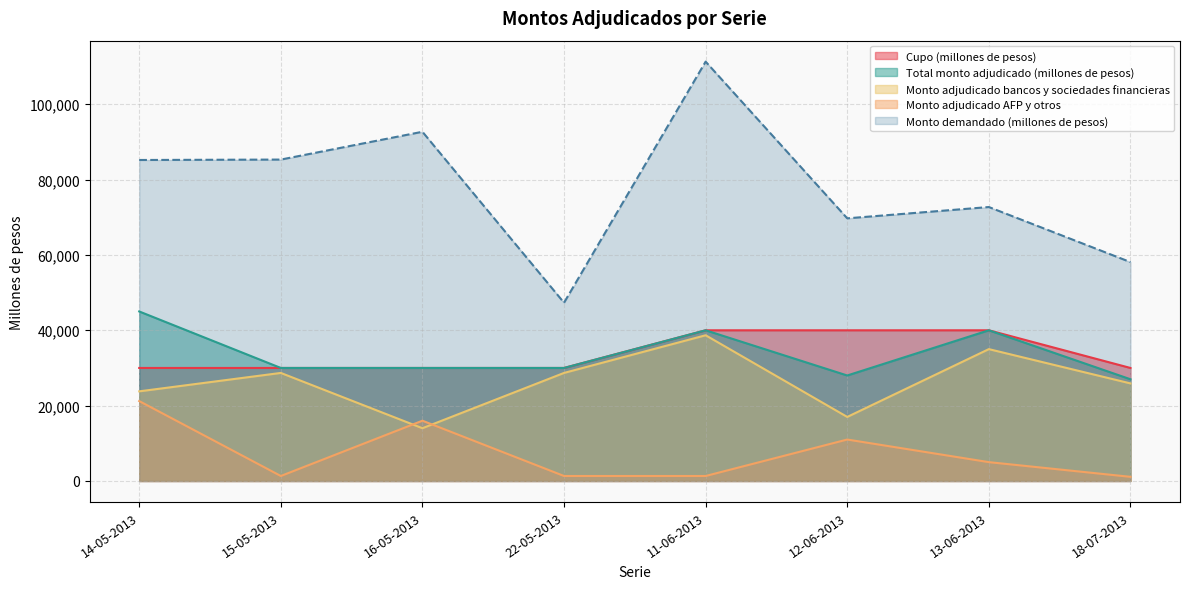

Reading right to left, extract all data points from this chart.

Cupo (millones de pesos): 30000	40000	40000	40000	30000	30000	30000	30000
Monto demandado (millones de pesos): 58100	72720	69720	111320	47320	92700	85320	85210
Total monto adjudicado (millones de pesos): 27000	40000	28000	40000	30000	30000	30000	45000
Monto adjudicado bancos y sociedades financieras: 25900	35000	17000	38680	28680	14000	28680	23790
Monto adjudicado AFP y otros: 1100	5000	11000	1320	1320	16000	1320	21210